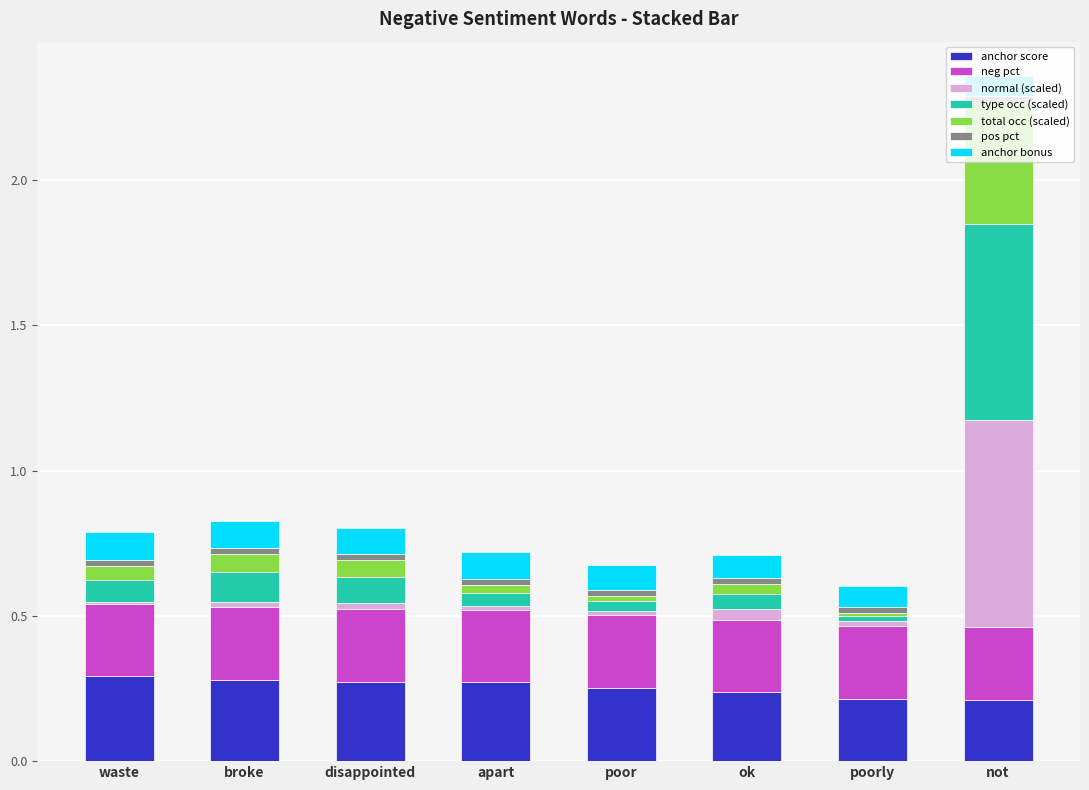

Between poor and ok, which series saw the biggest shift?

type occurences